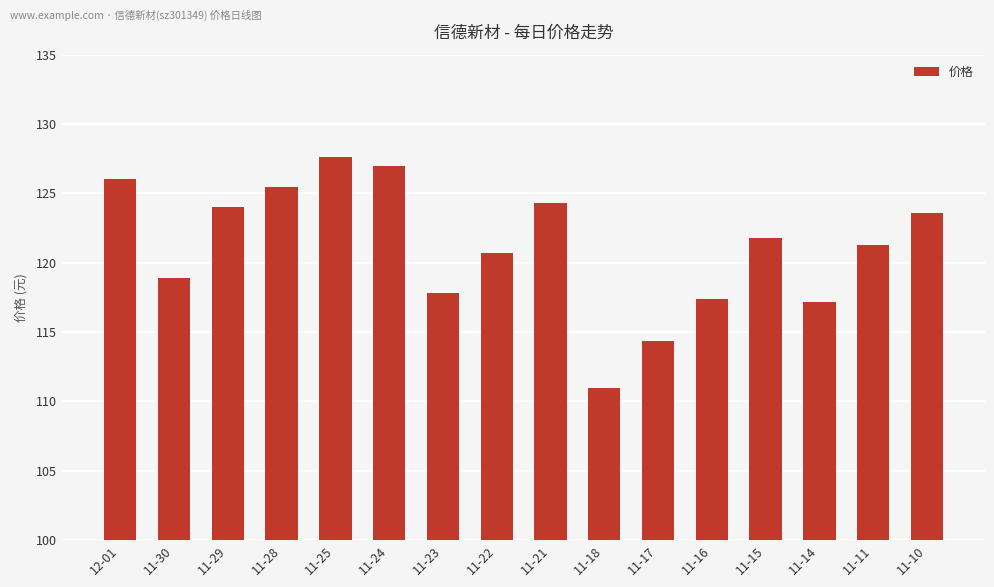

What is the sum of the values at 11-14 and 11-22?

237.8